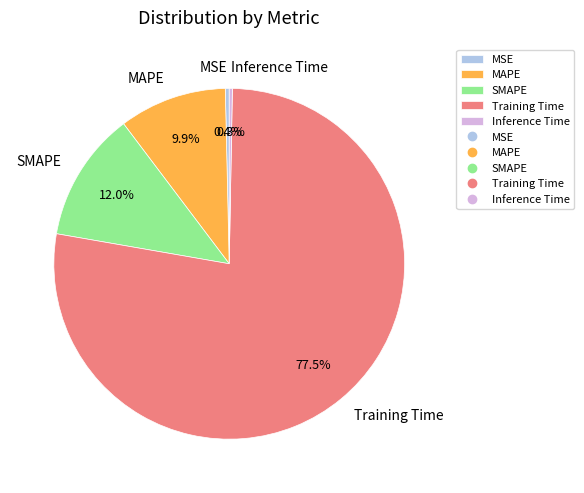

Is the sum of Inference Time and SMAPE greater than half?

No